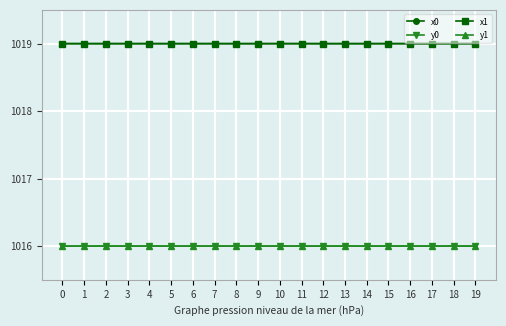

What is the value of the y0 point at the 1st from the left?

1016.0